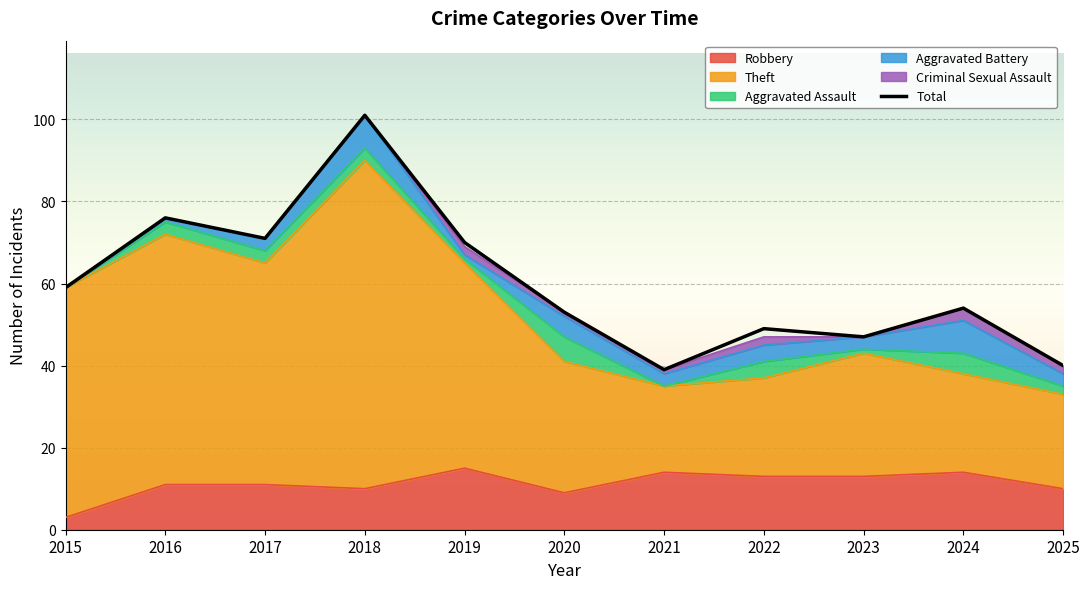

List the labels in order of value, largest first.

2018, 2016, 2017, 2019, 2015, 2024, 2020, 2022, 2023, 2025, 2021